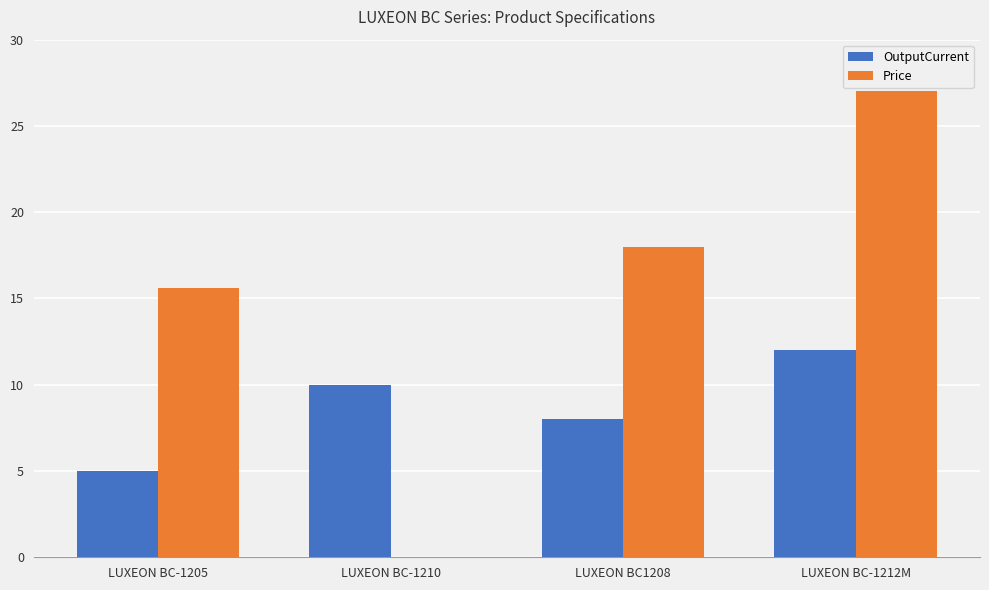

Which category has the highest value in the OutputCurrent series?

LUXEON BC-1212M